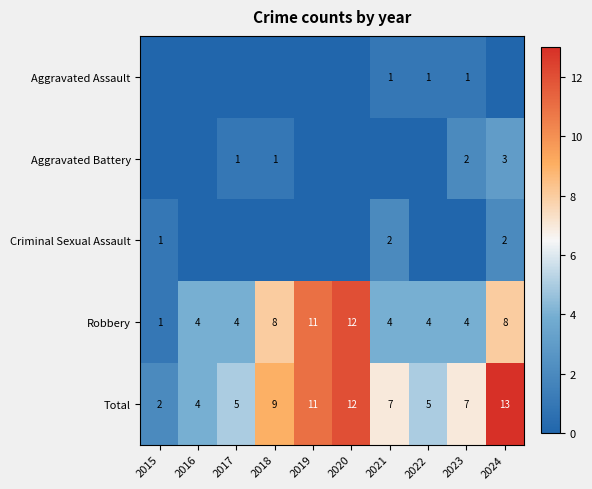

What is the approximate value of Total at 2015?

2